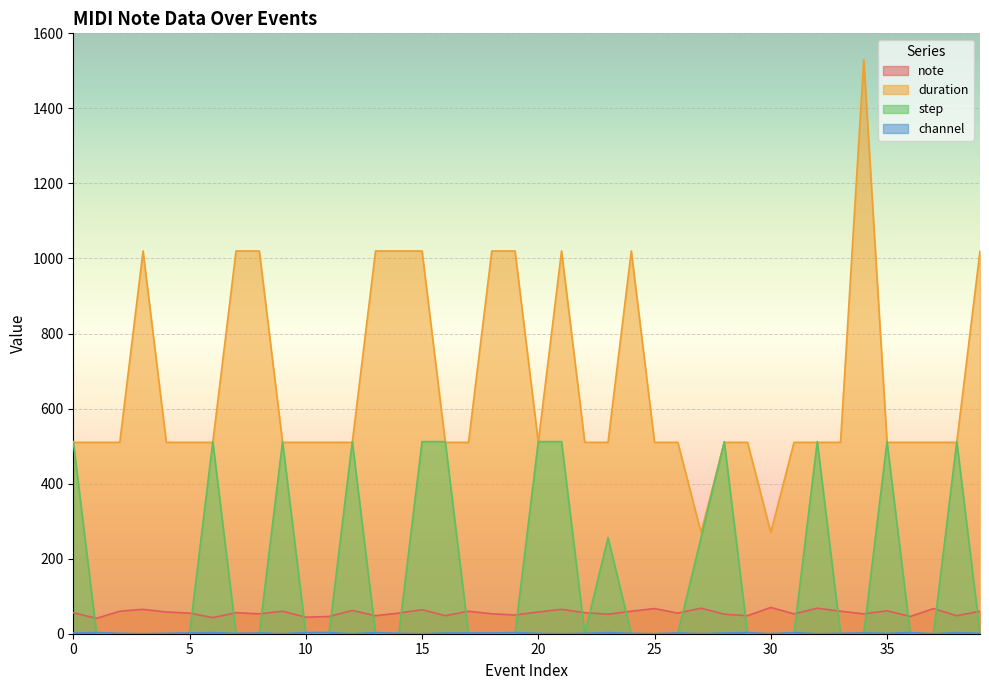

What is the sum of all channel values?

61